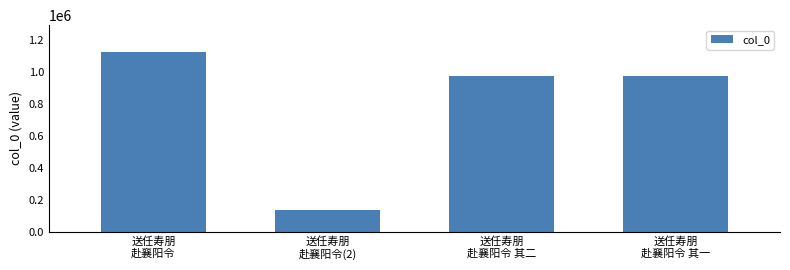

What is the minimum value shown in the chart?

132604